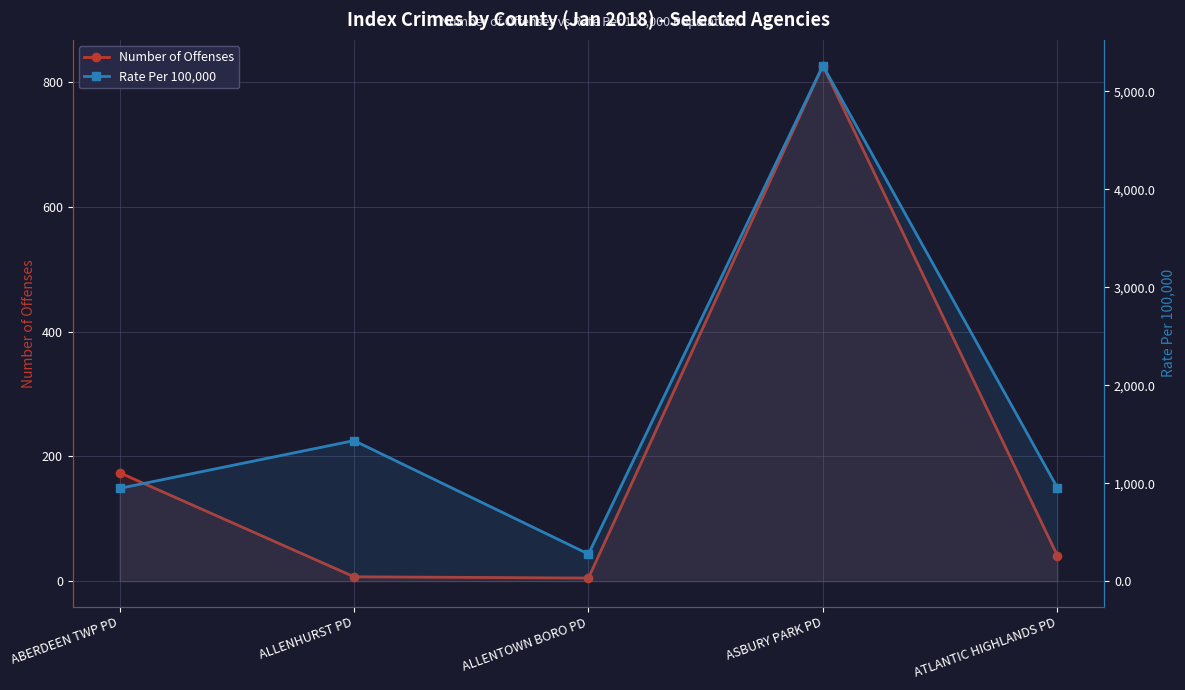

At which label is Number of Offenses closest to 416?

ABERDEEN TWP PD